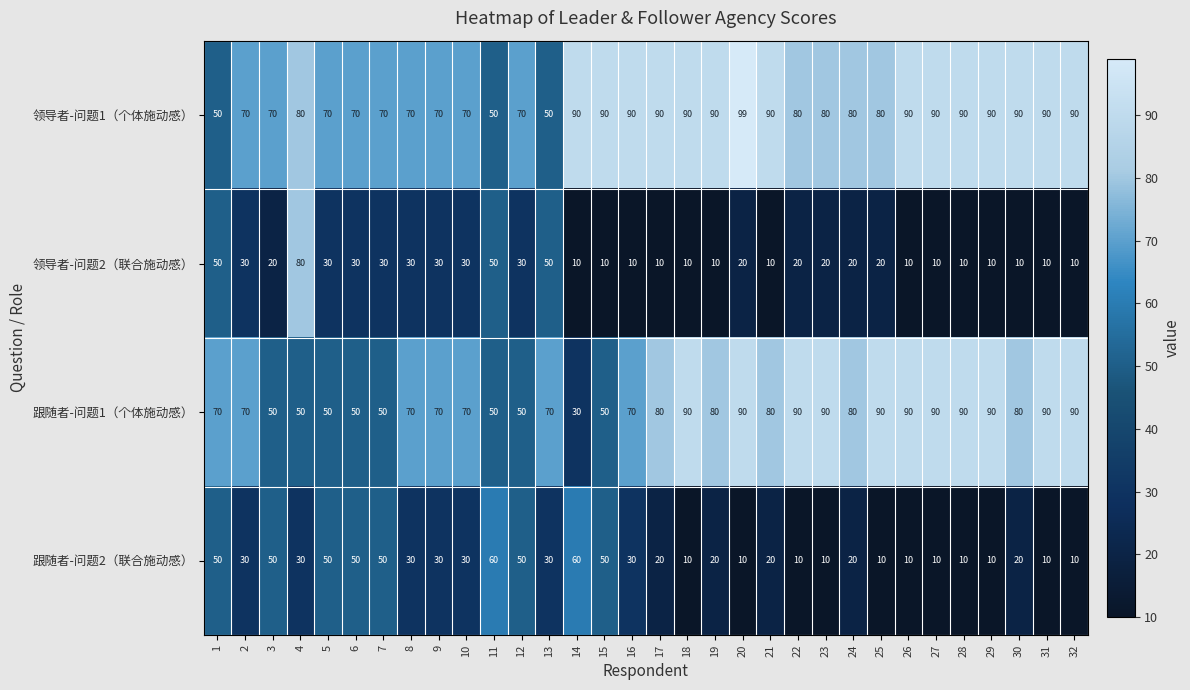

What is the sum of all 领导者-问题2（联合施动感） values?

730